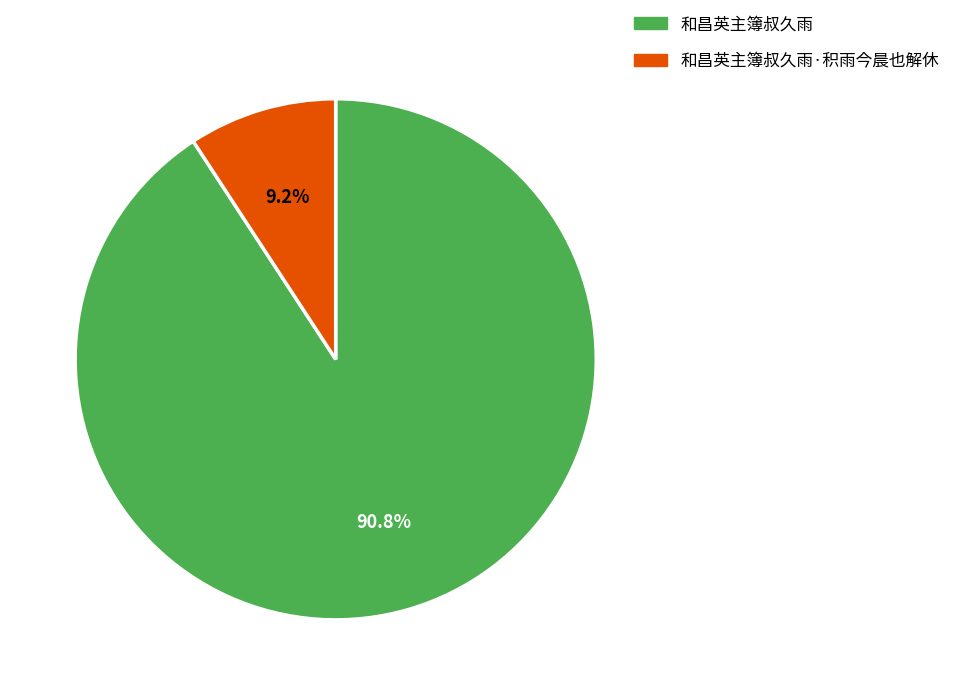

To the nearest percent, what is the combined percentage of 和昌英主簿叔久雨·积雨今晨也解休 and 和昌英主簿叔久雨?

100%